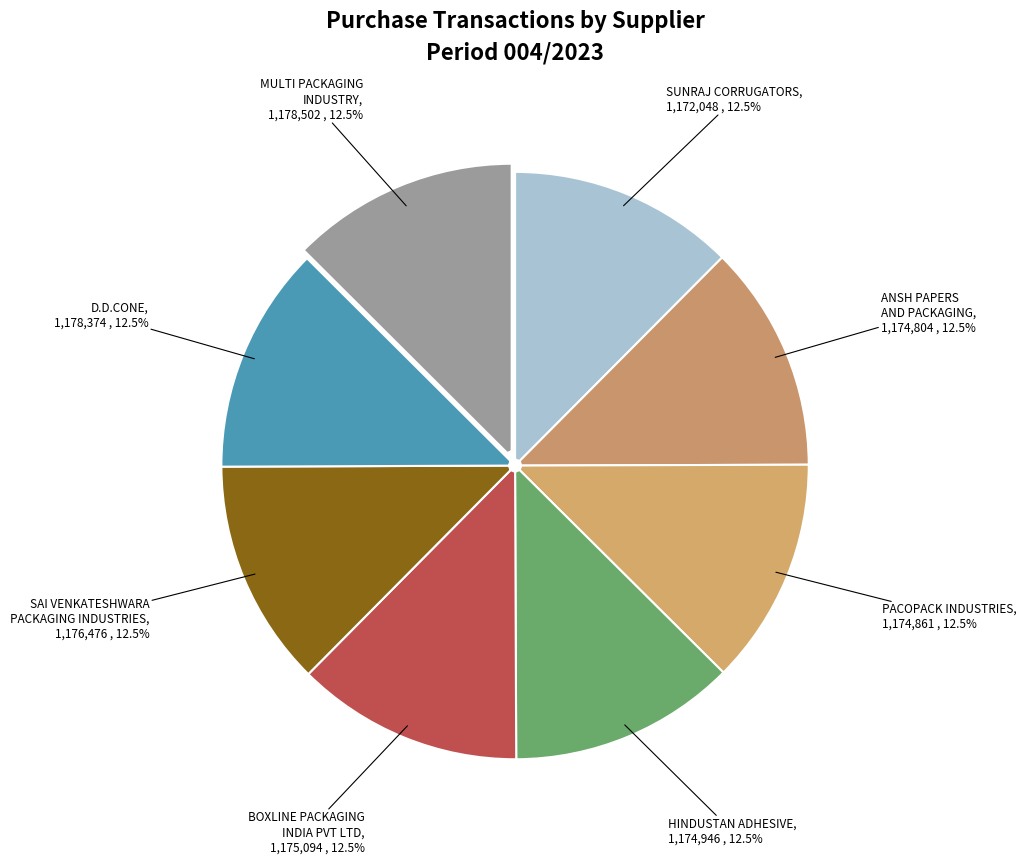

The ANSH PAPERS AND PACKAGING slice represents 6% of the pie. True or false?

False